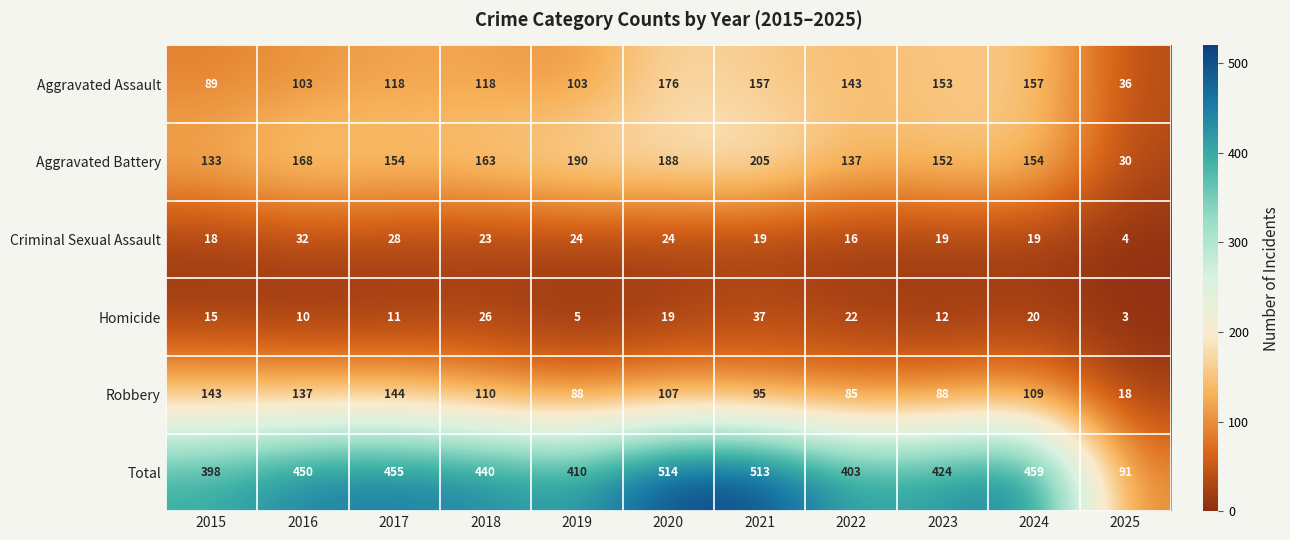

What is the minimum value shown in the chart?

3